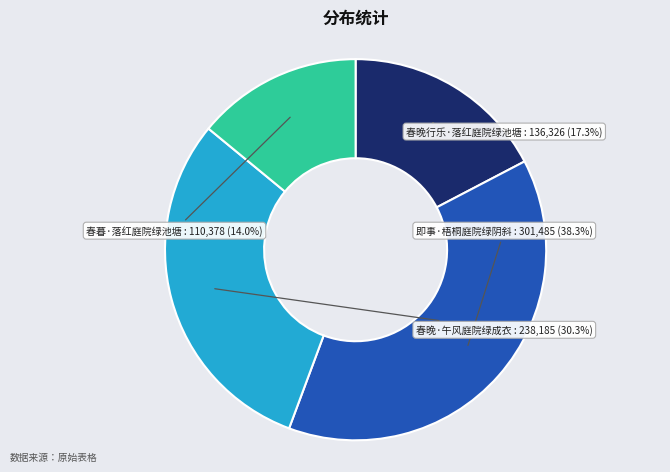

Is there a majority slice in this chart?

No